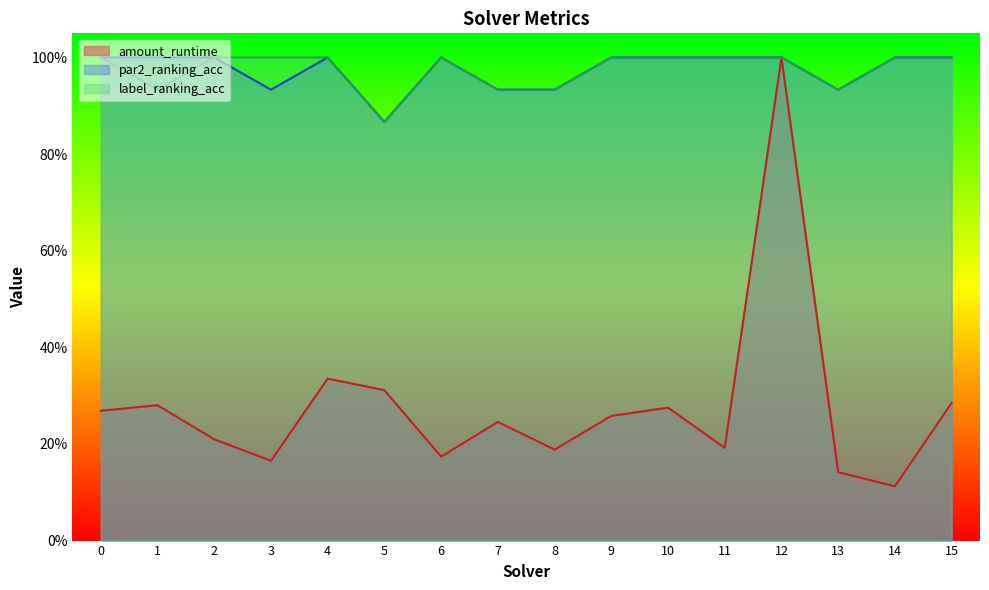

How many lines are shown in the chart?

3